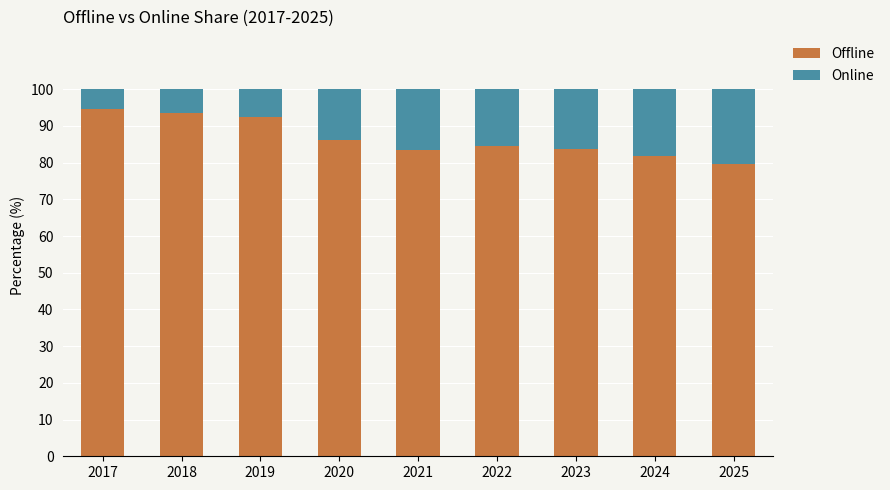

What are all the series names shown in the legend?

Offline, Online